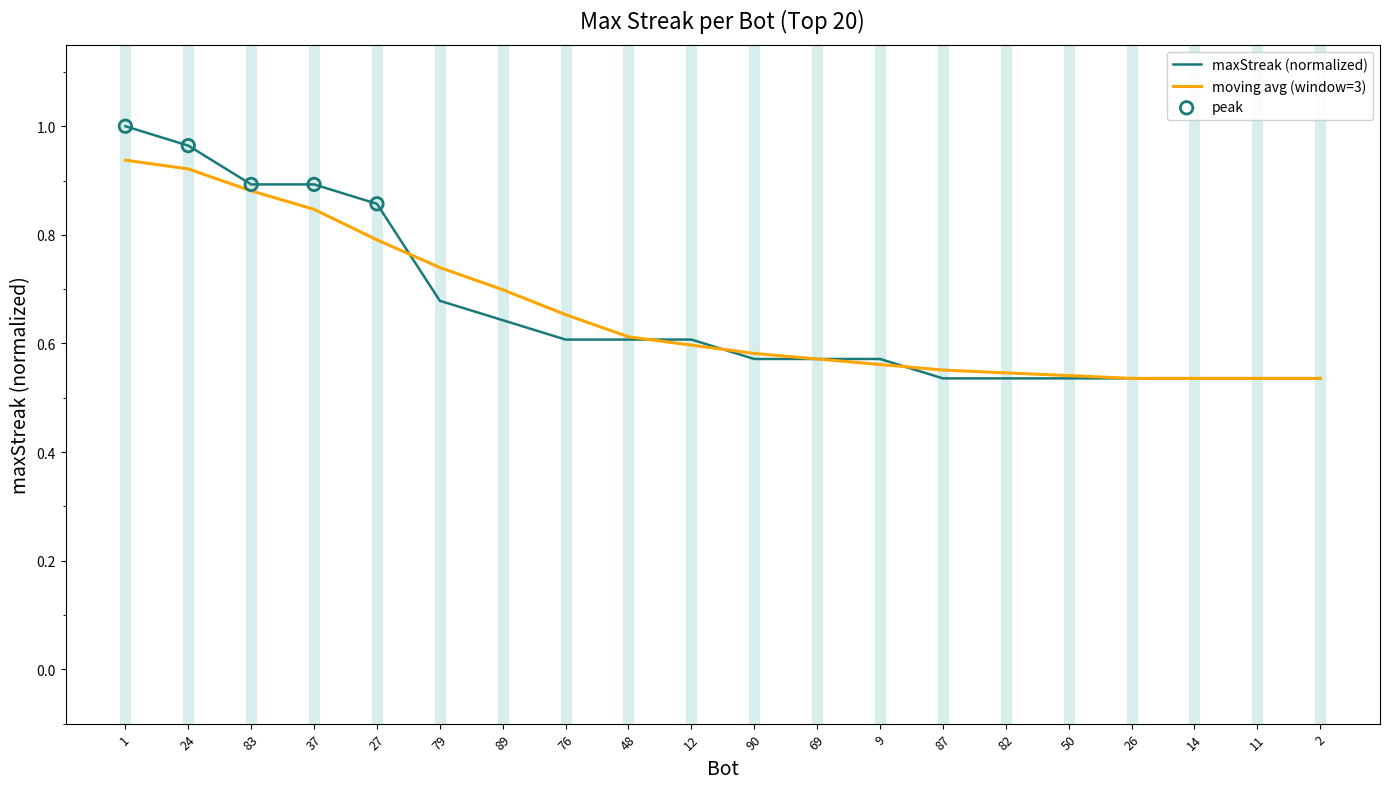

At which category is the sum across all series the highest?

1